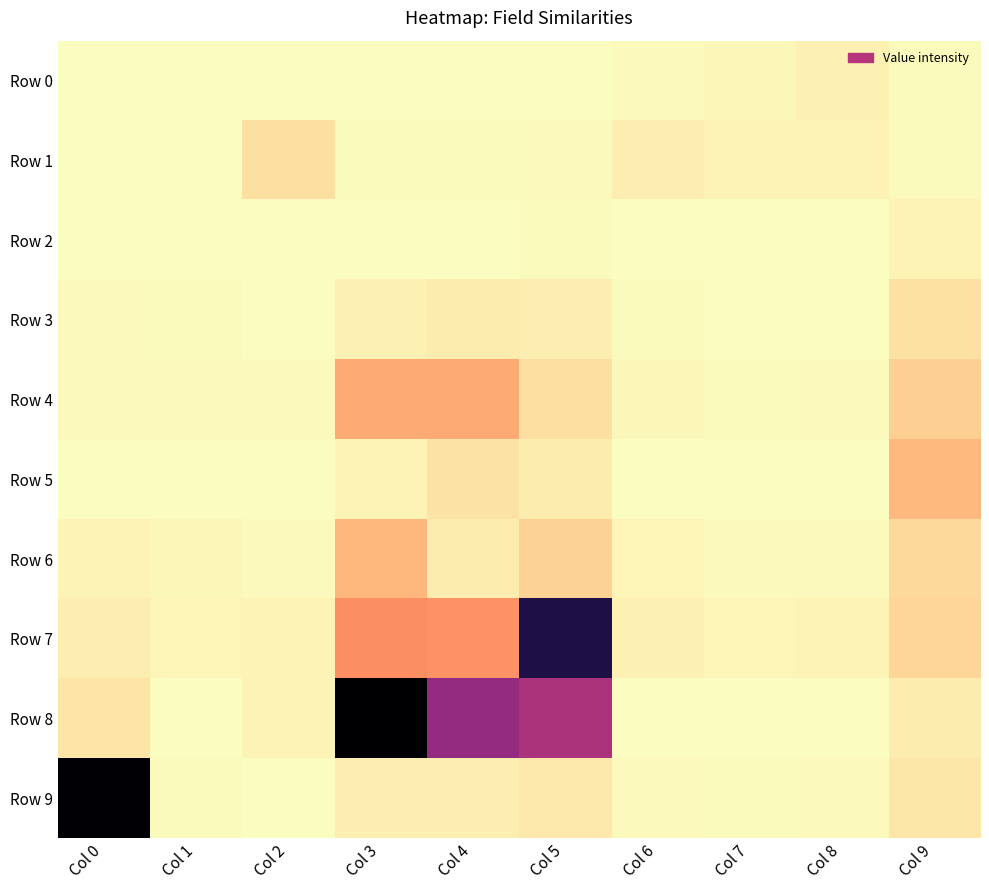

At how many categories does at least one series exceed 2259?

2